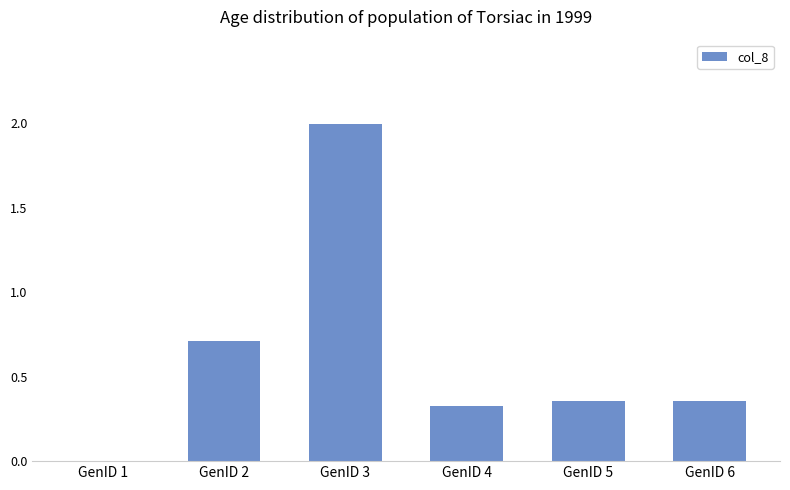

Is it true that the value at GenID 4 is 0.6?

False